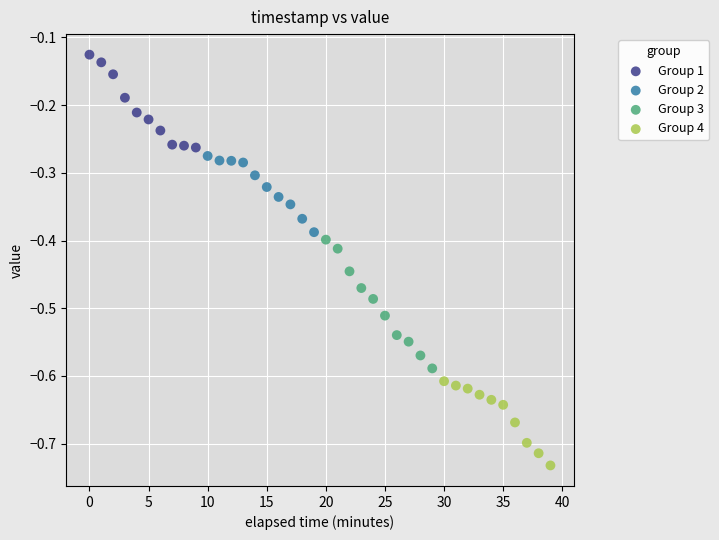

Which series contains the highest Y value?

Group 1